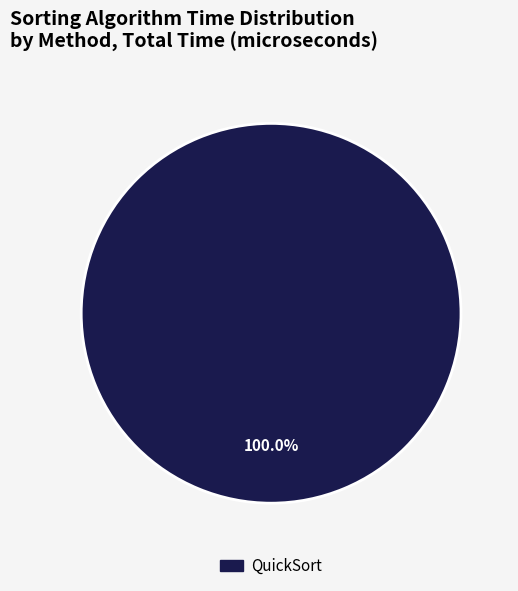

How many slices are in this pie chart?

1